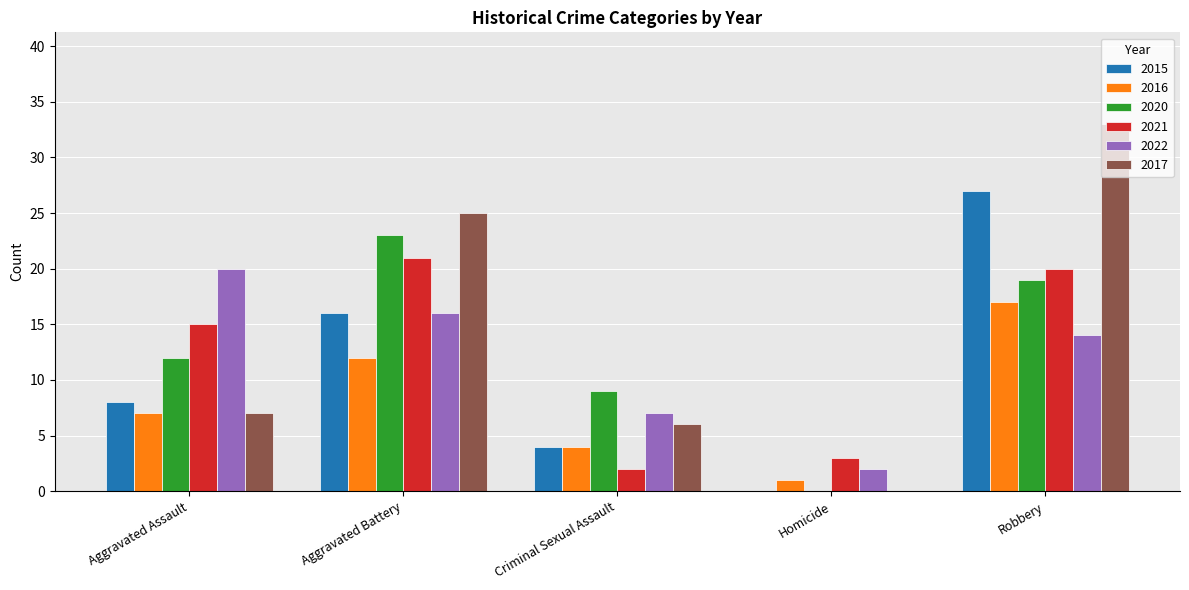

How many data points does each series have?

5